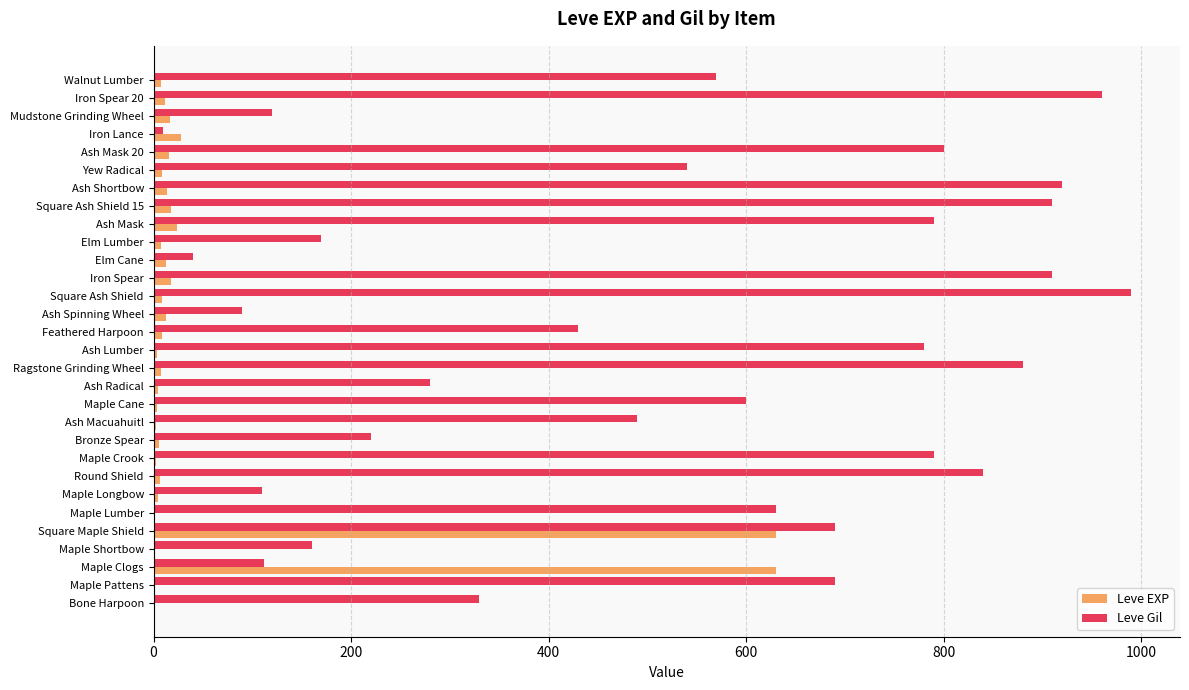

Is the value of Leve Gil at Elm Lumber greater than the value of Leve EXP at Ash Mask 20?

Yes